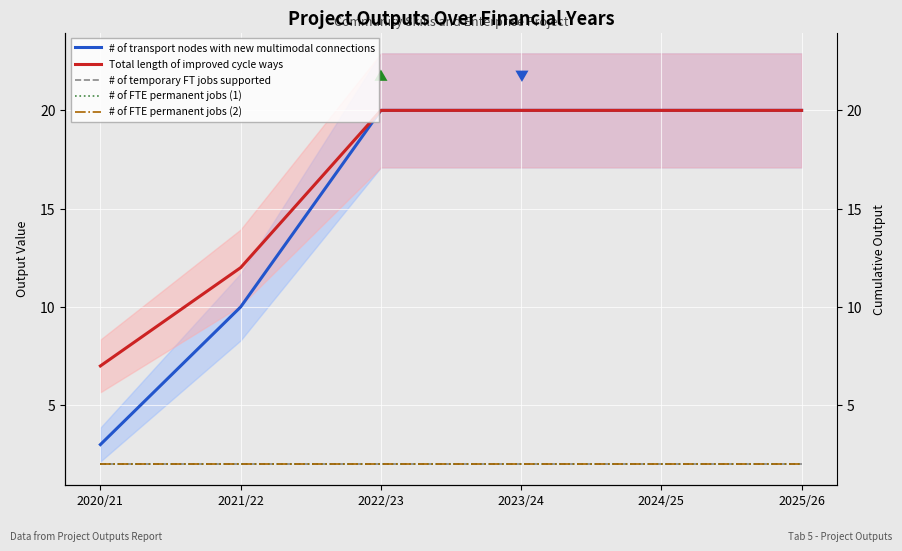

What is the approximate value of # of temporary FT jobs supported at 2025/26?

2